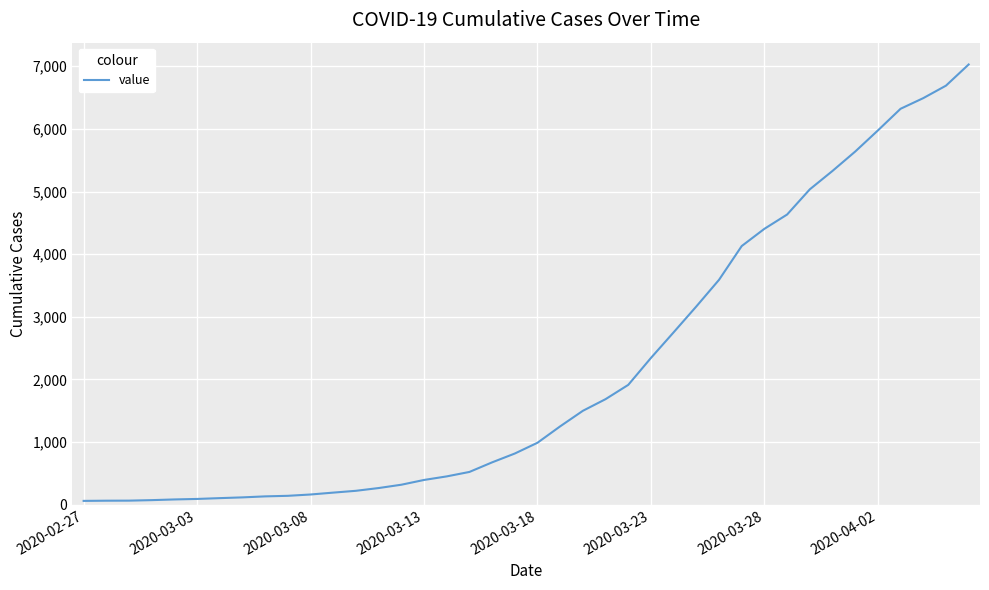

Reading right to left, list all the values displayed in this chart.

7028	6690	6491	6321	5975	5638	5329	5035	4633	4405	4130	3591	3166	2753	2344	1914	1686	1500	1252	990	818	677	524	453	396	320	267	223	194	164	143	134	118	106	93	85	74	66	65	62